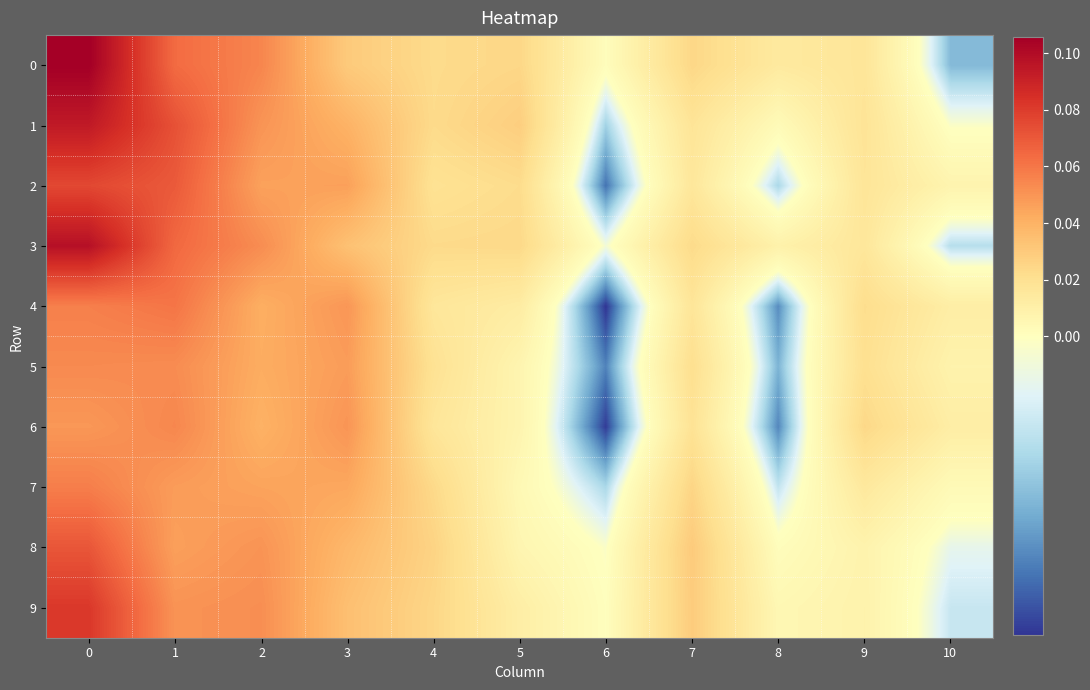

Reading right to left, list all the values displayed in this chart.

0: 10=-0.0	9=0.0	8=0.0	7=0.0	6=0.0	5=0.0	4=0.0	3=0.0	2=0.1	1=0.1	0=0.1
1: 10=-0.0	9=0.0	8=0.0	7=0.0	6=-0.0	5=0.0	4=0.0	3=0.0	2=0.1	1=0.1	0=0.1
2: 10=0.0	9=0.0	8=-0.0	7=0.0	6=-0.0	5=0.0	4=0.0	3=0.0	2=0.0	1=0.1	0=0.1
3: 10=-0.0	9=0.0	8=0.0	7=0.0	6=-0.0	5=0.0	4=0.0	3=0.0	2=0.1	1=0.1	0=0.1
4: 10=0.0	9=0.0	8=-0.0	7=0.0	6=-0.0	5=0.0	4=0.0	3=0.0	2=0.0	1=0.1	0=0.1
5: 10=0.0	9=0.0	8=-0.0	7=0.0	6=-0.0	5=0.0	4=0.0	3=0.0	2=0.0	1=0.1	0=0.1
6: 10=0.0	9=0.0	8=-0.0	7=0.0	6=-0.0	5=0.0	4=0.0	3=0.1	2=0.0	1=0.1	0=0.0
7: 10=0.0	9=0.0	8=-0.0	7=0.0	6=-0.0	5=0.0	4=0.0	3=0.0	2=0.0	1=0.0	0=0.1
8: 10=-0.0	9=0.0	8=0.0	7=0.0	6=-0.0	5=0.0	4=0.0	3=0.0	2=0.1	1=0.0	0=0.1
9: 10=-0.0	9=0.0	8=0.0	7=0.0	6=0.0	5=0.0	4=0.0	3=0.0	2=0.1	1=0.1	0=0.1